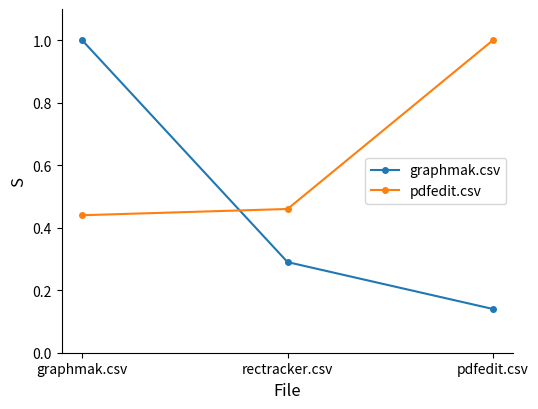

What is the sum of the graphmak.csv values at graphmak.csv and rectracker.csv?

1.3